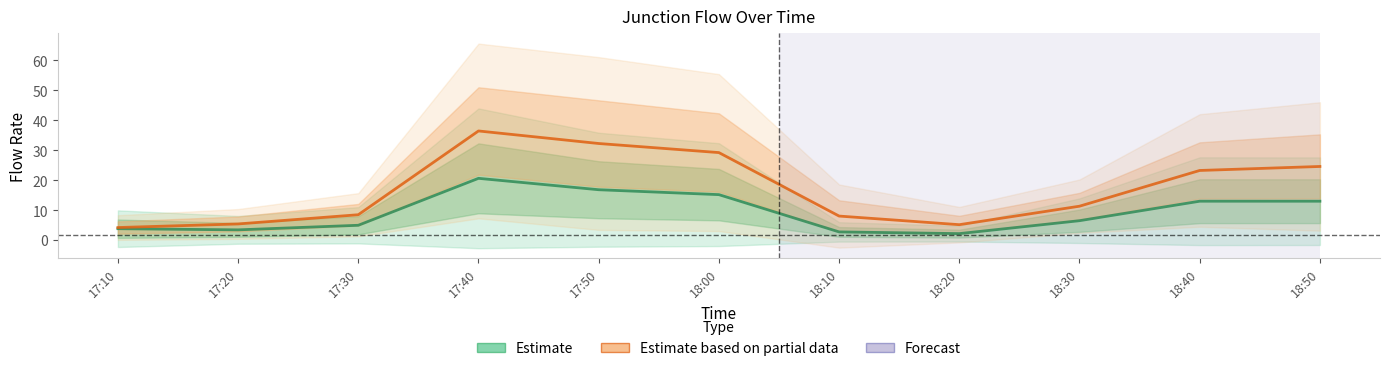

Where does the J7 / J8 (Partial) series first go above 11?

17:40